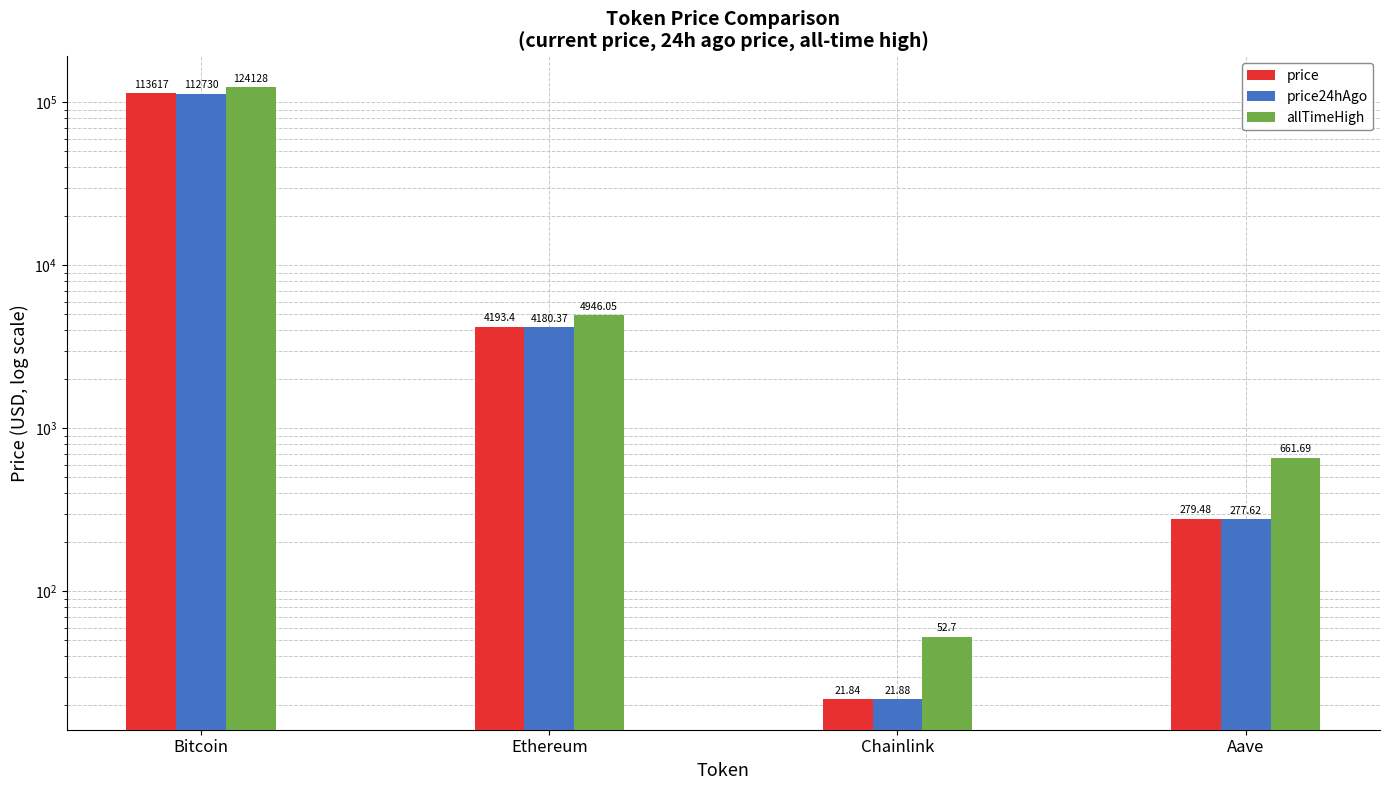

At which category does the chart reach its peak across all series?

Bitcoin